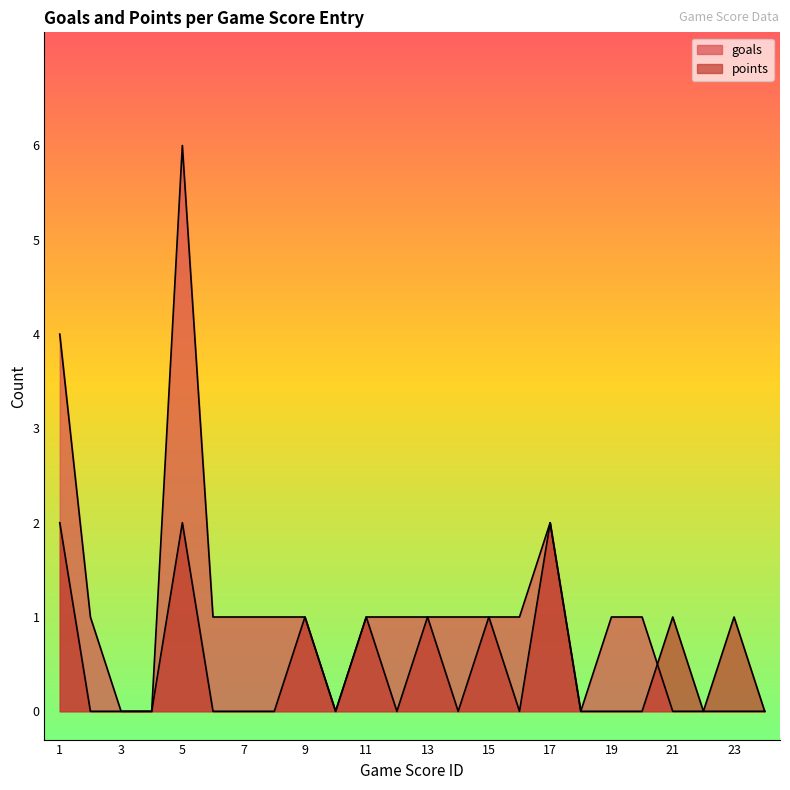

Rank the series by their maximum value, from highest to lowest.

goals, points